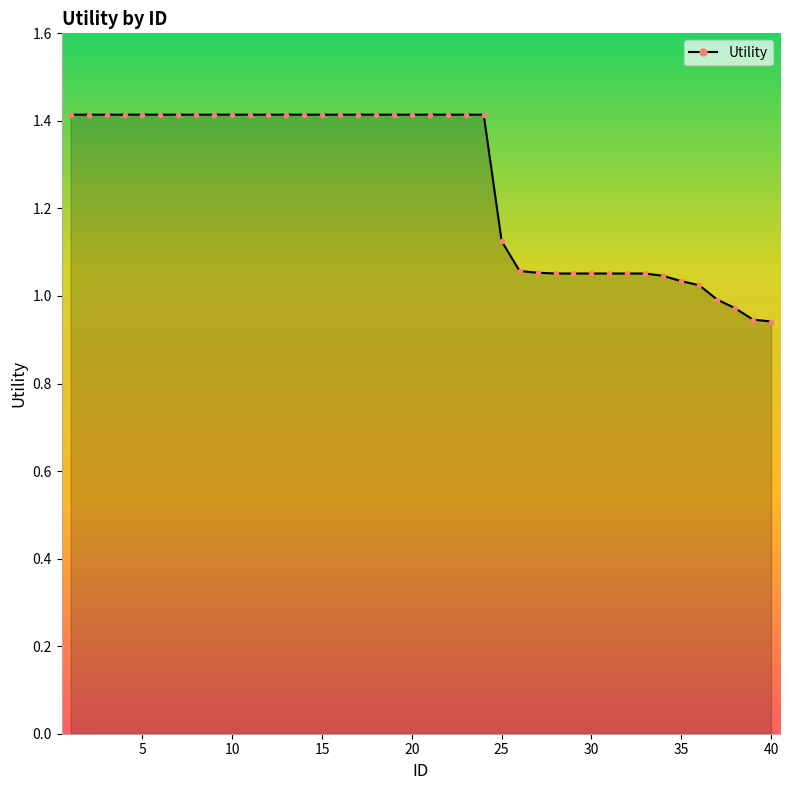

What is the sum of all values?

50.4